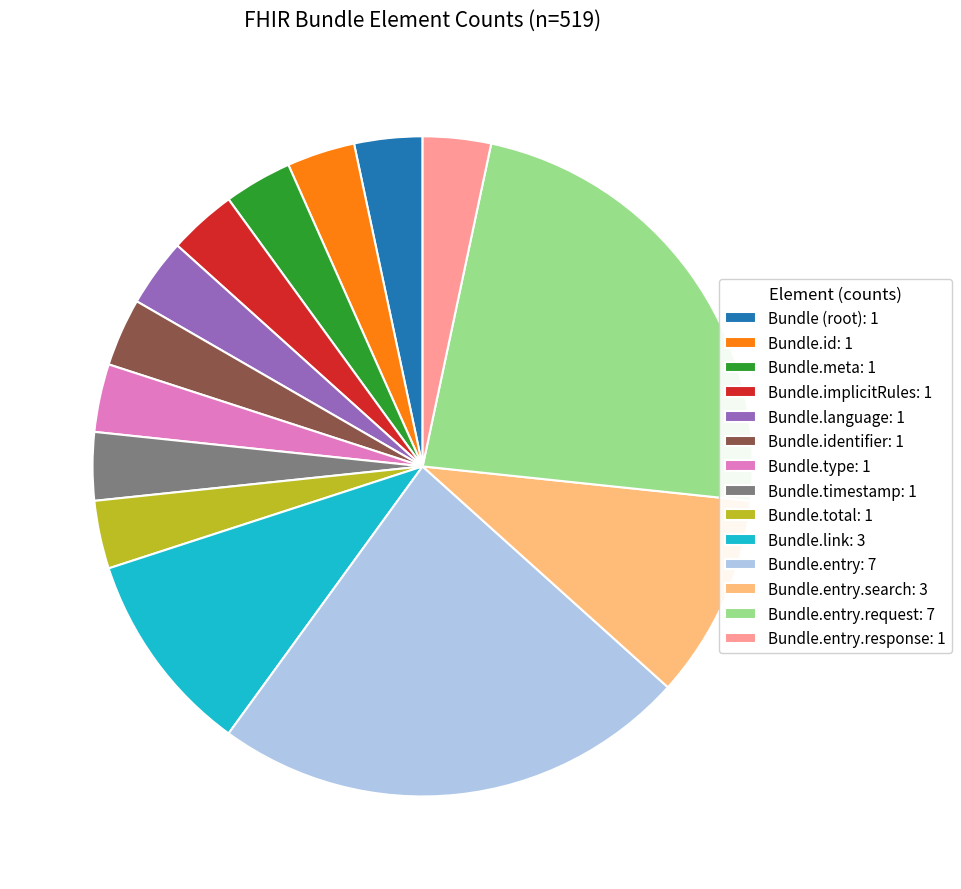

Which has a higher value, Bundle.entry.search: 3 or Bundle (root): 1?

Bundle.entry.search: 3